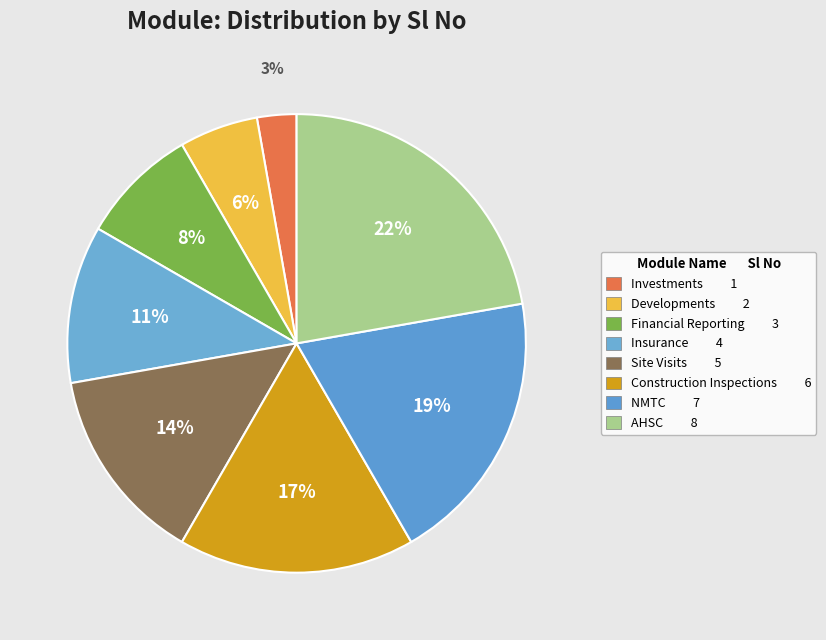

True or false: Construction Inspections accounts for 17% of the total.

True